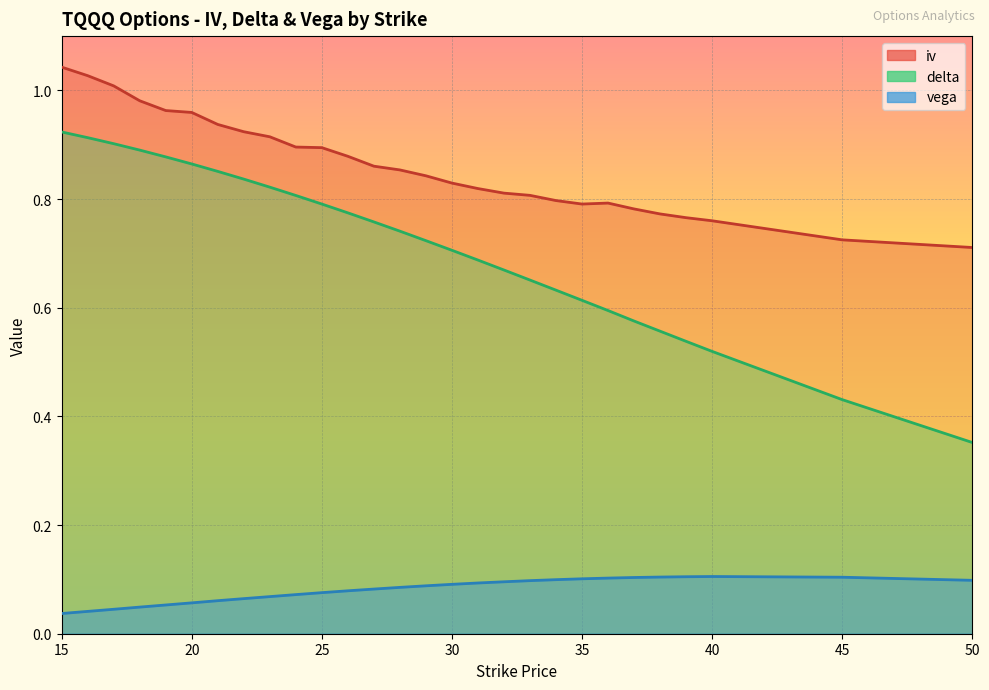

True or false: iv and delta cross at least once.

False